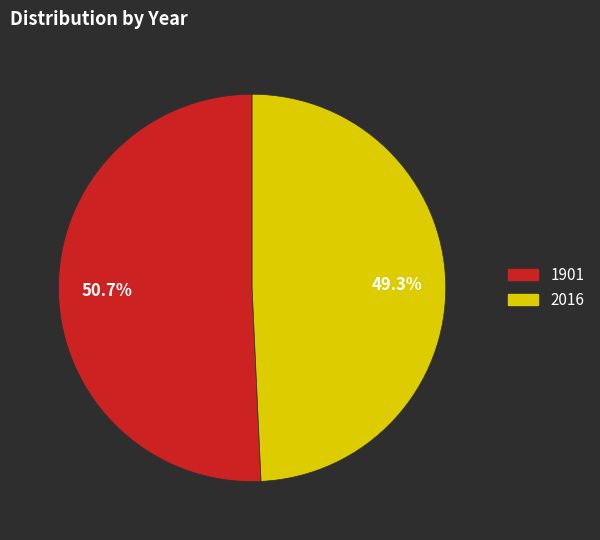

To the nearest percent, what is the difference between the largest and smallest slice percentages?

1%